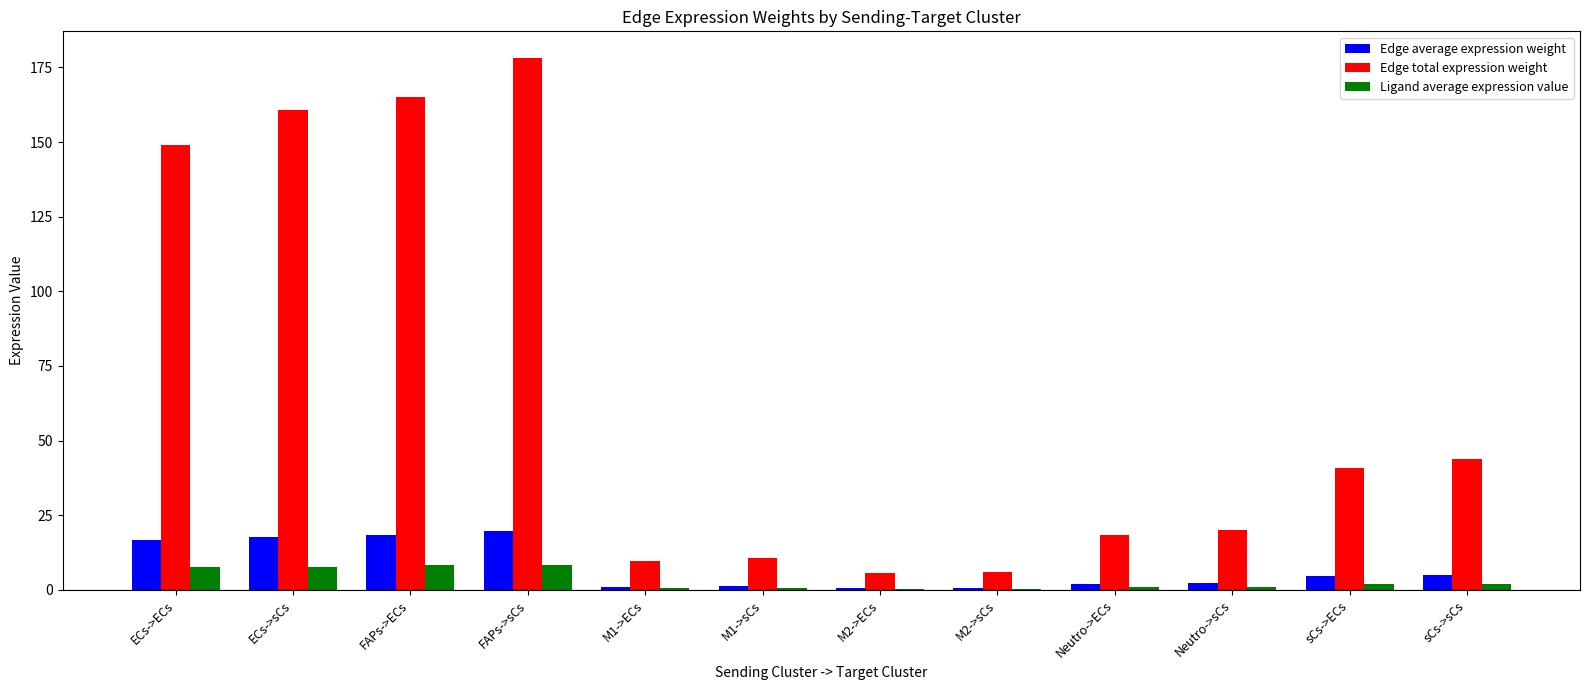

Which category has the highest value across all series?

FAPs->sCs